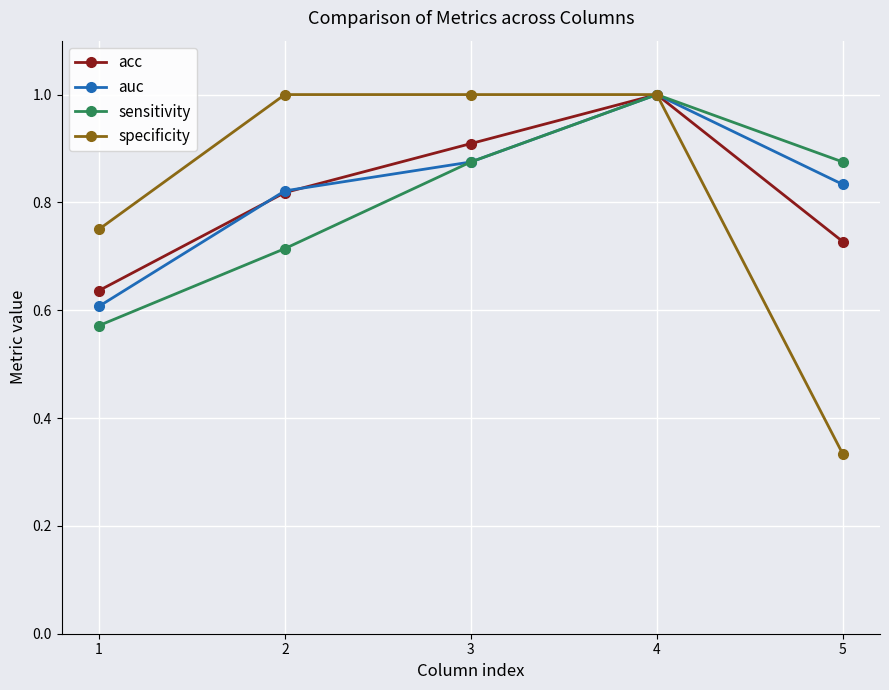

Count the sensitivity values in the range 0 to 1.

5